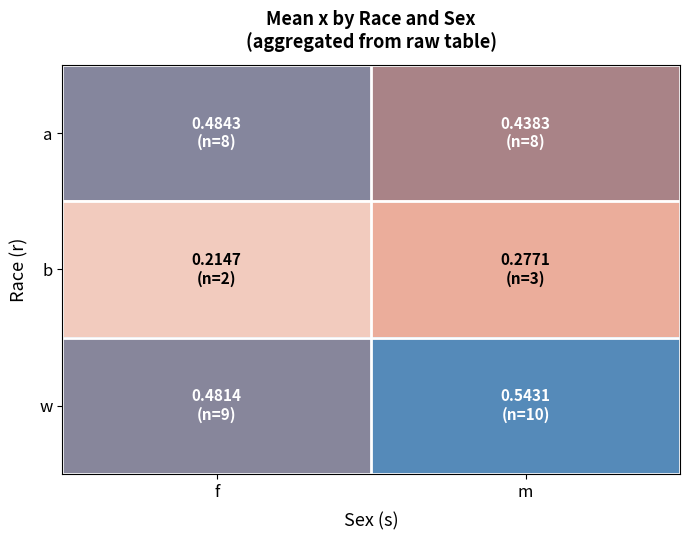

Which series has the largest total across all categories?

w